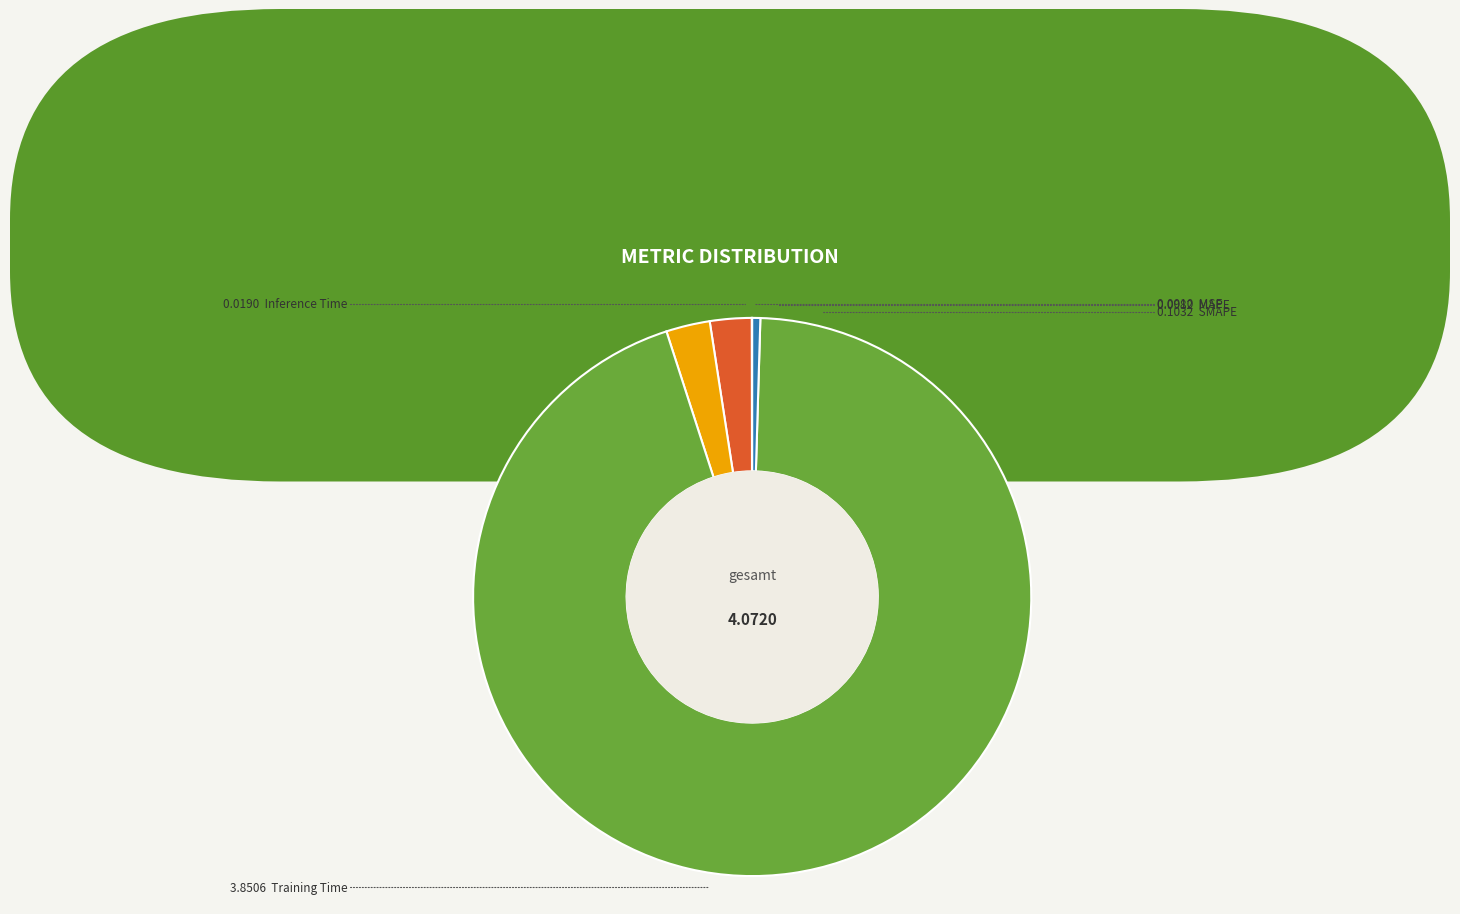

Does any single category account for the majority?

Yes